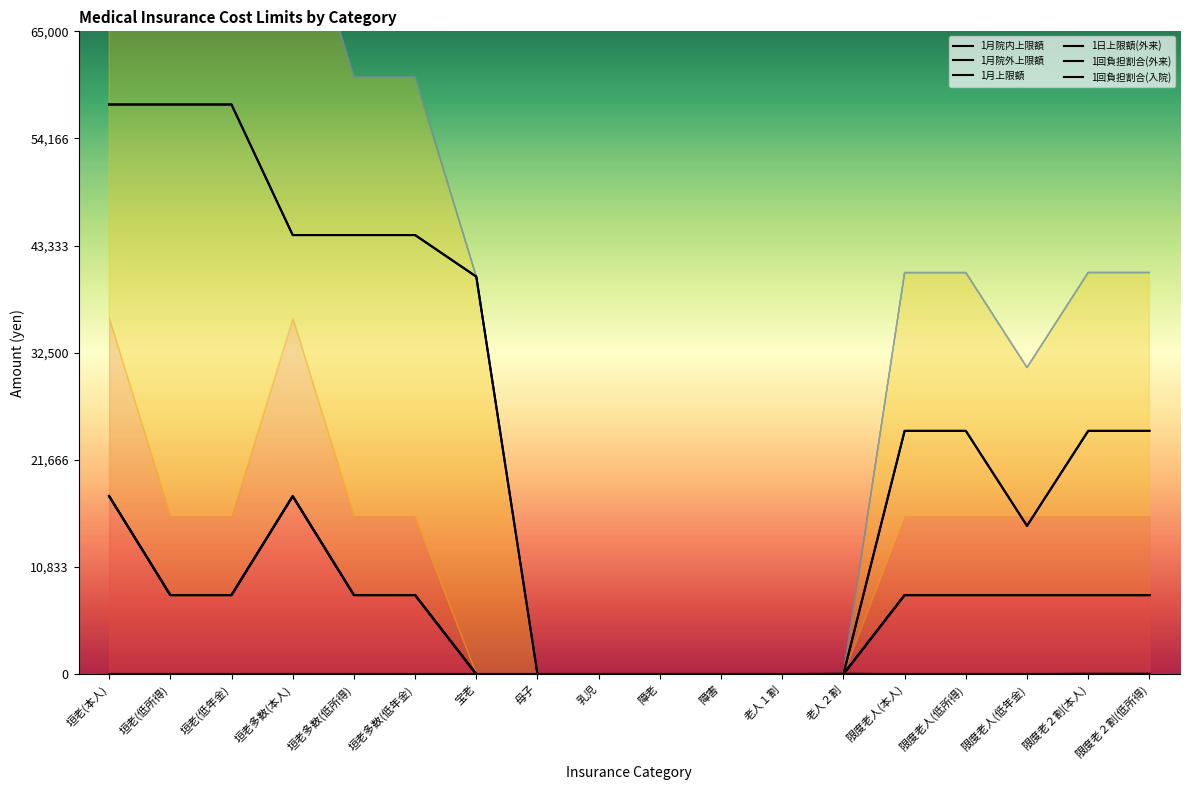

True or false: 1回負担割合(外来) and 1回負担割合(入院) intersect in this chart.

False